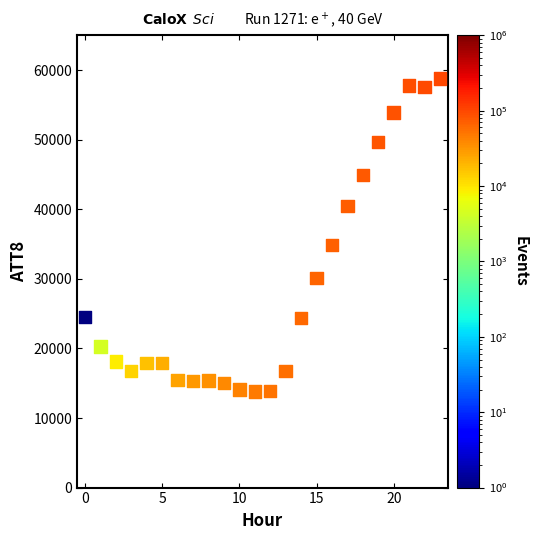

What is the range of Y values (max minus min)?

45000